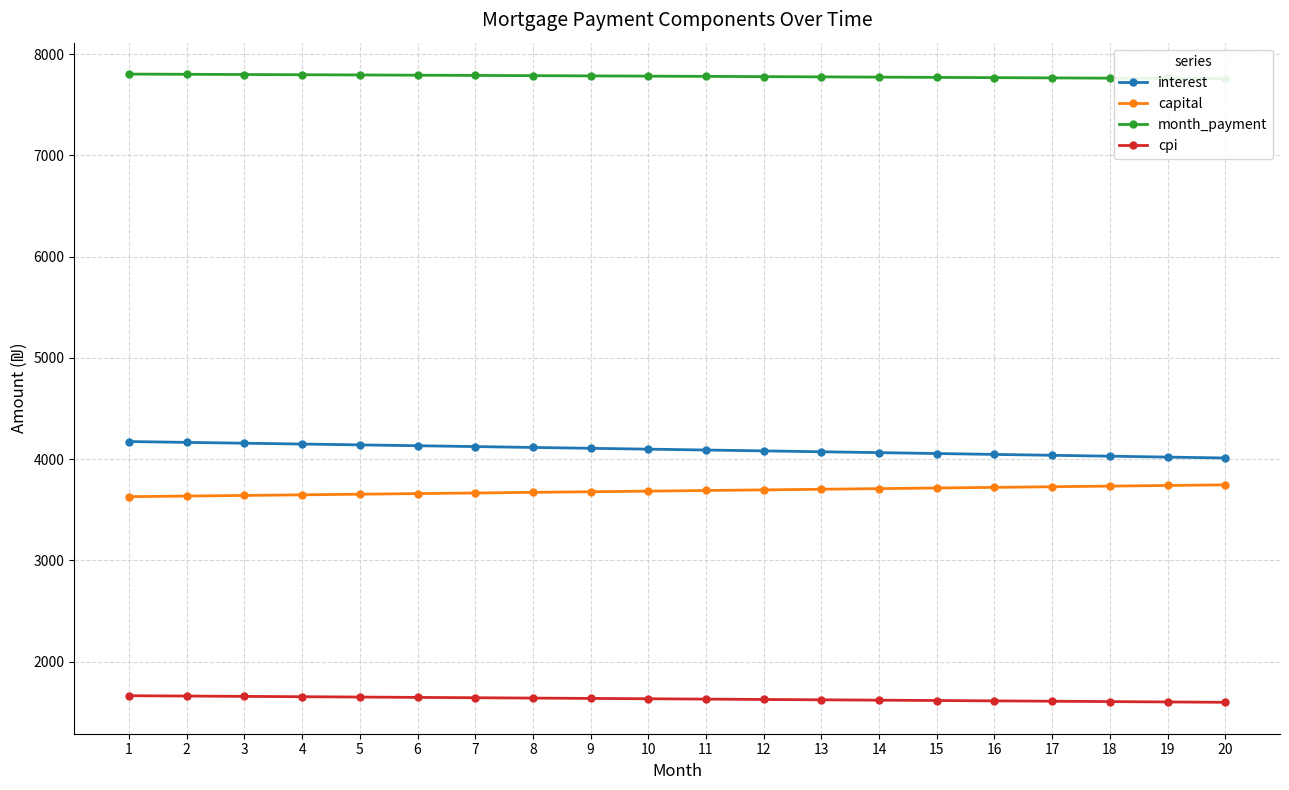

What is the spread (max minus min) of values at 11?

6150.3